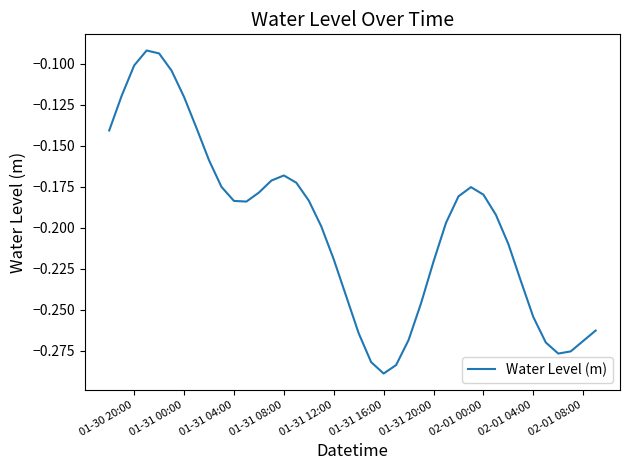

How many lines are shown in the chart?

1